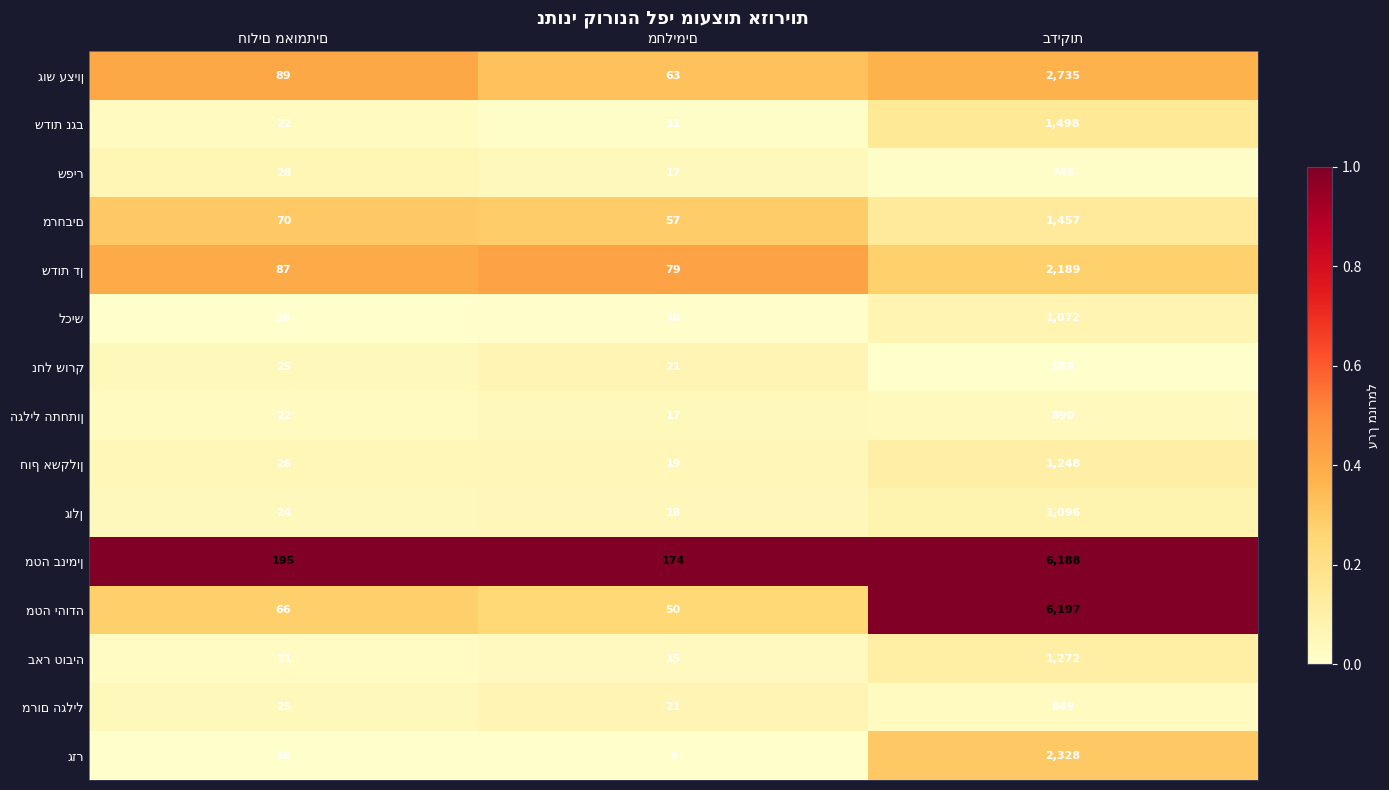

What is the smallest value displayed?

9